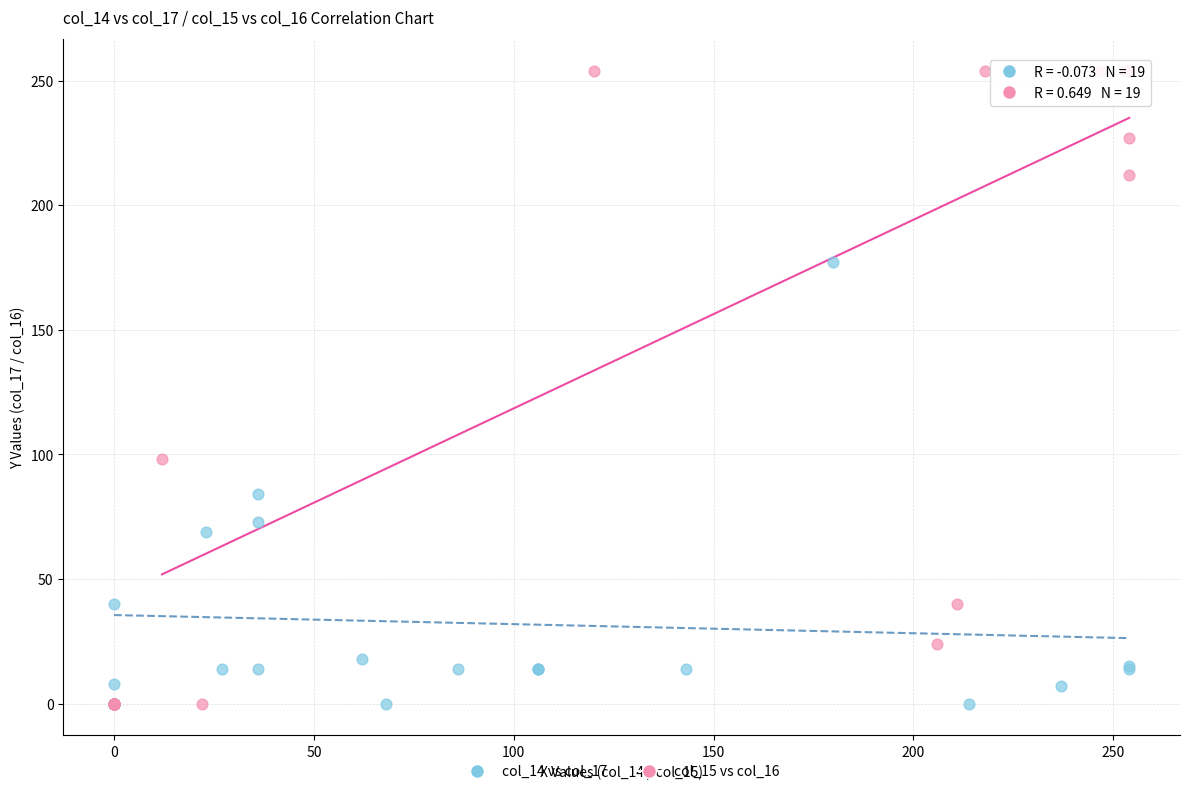

What are all the series names shown in the legend?

col_14 vs col_17, col_15 vs col_16